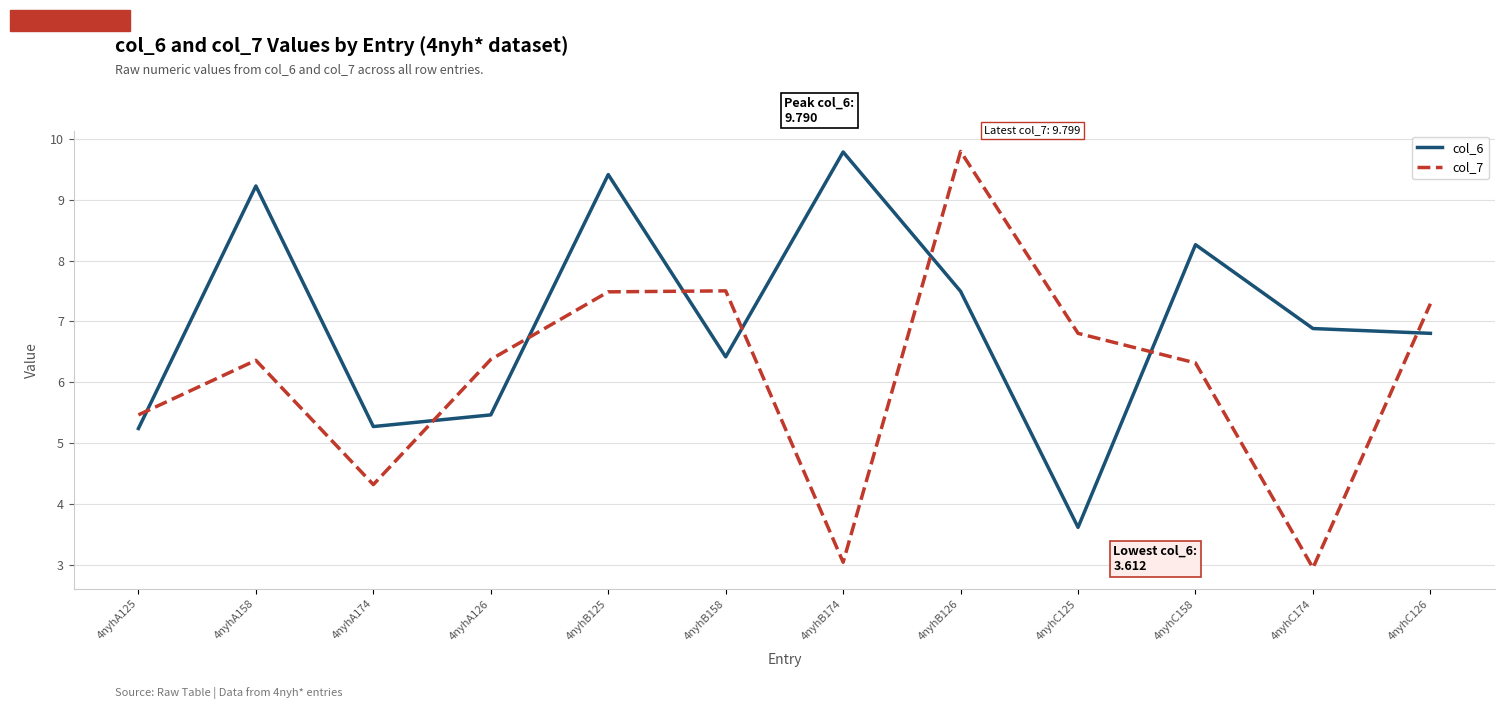

Between 4nyhA158 and 4nyhC174, which series saw the biggest shift?

col_7